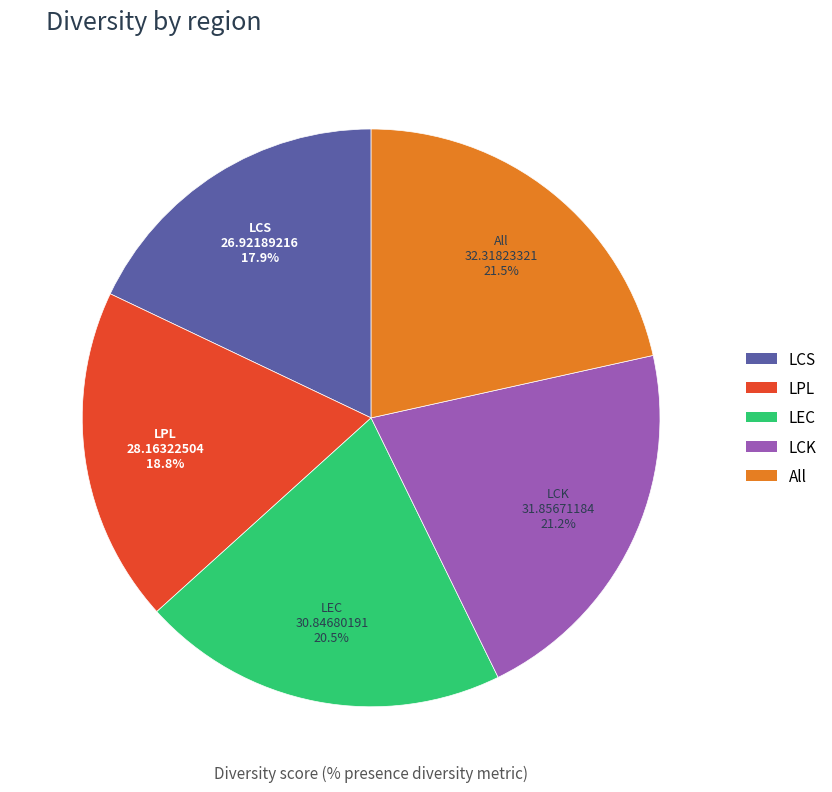

What percentage is the LCK slice, to the nearest percent?

21%